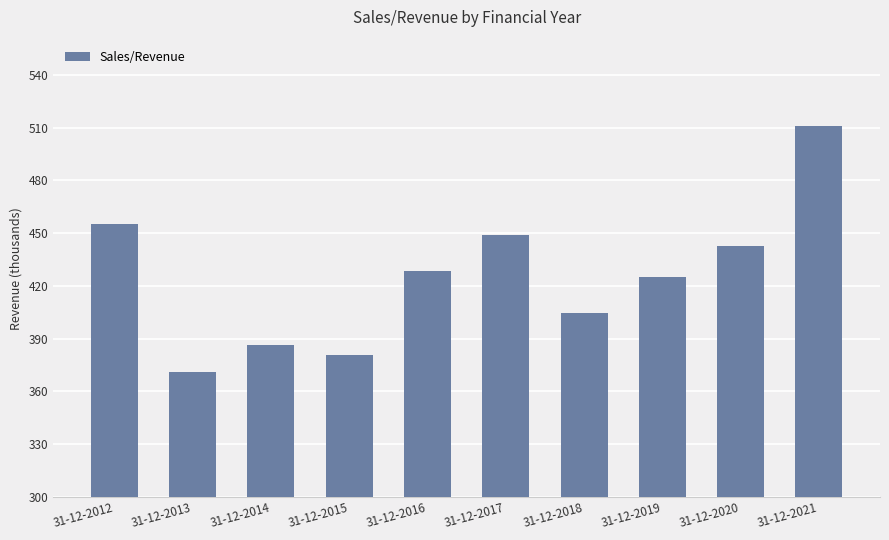

The chart shows a value of 570639 at 31-12-2015. True or false?

False